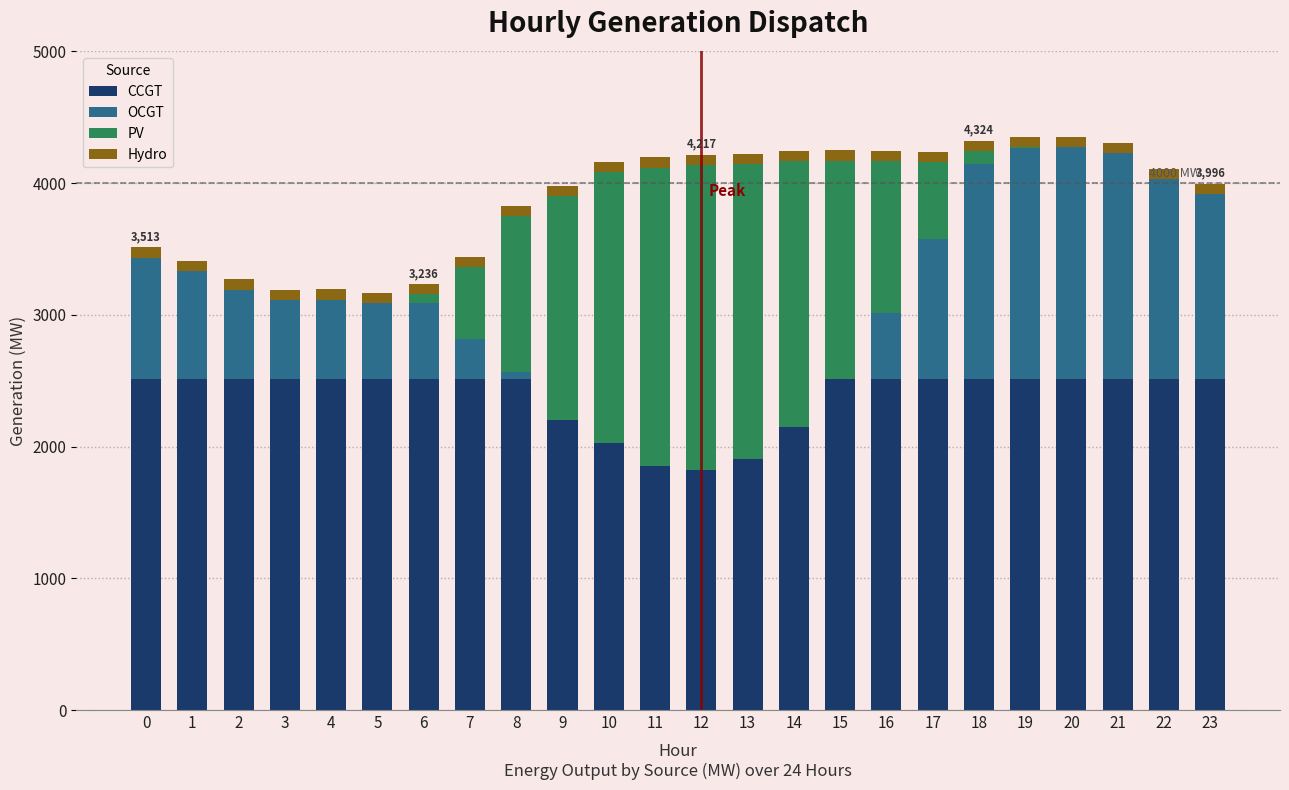

What is the maximum value for CCGT?

2515